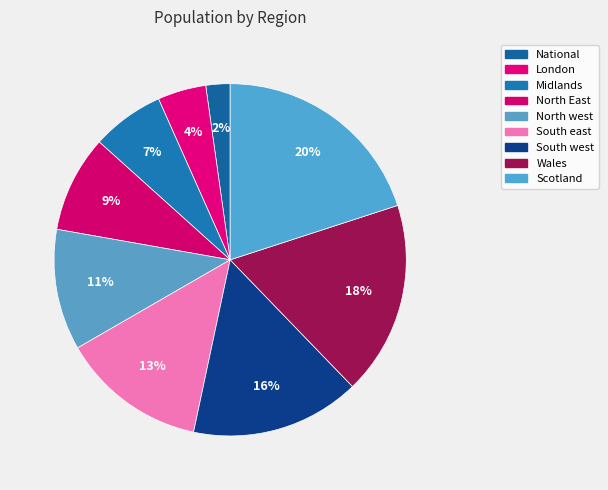

What portion of the pie excludes Scotland?

80.0%